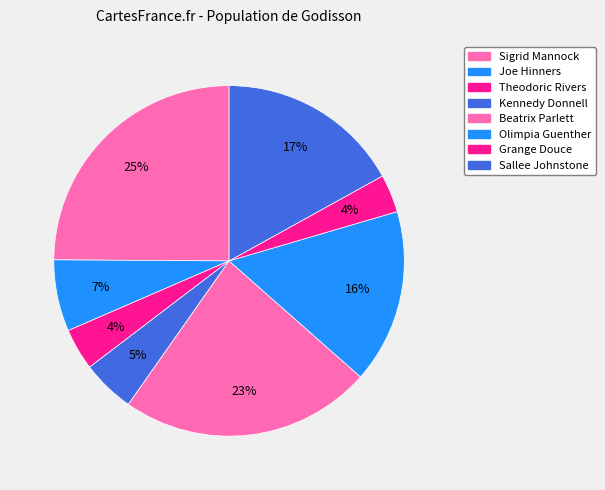

How many slices are in this pie chart?

8